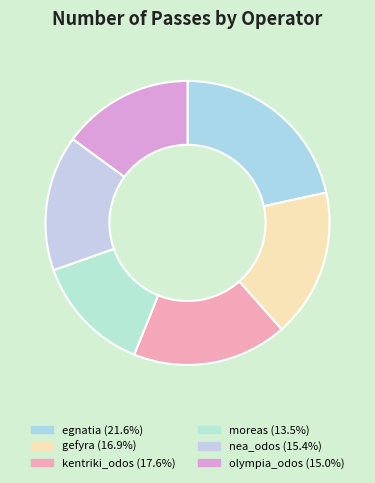

To the nearest percent, what is the difference between the largest and smallest slice percentages?

8%